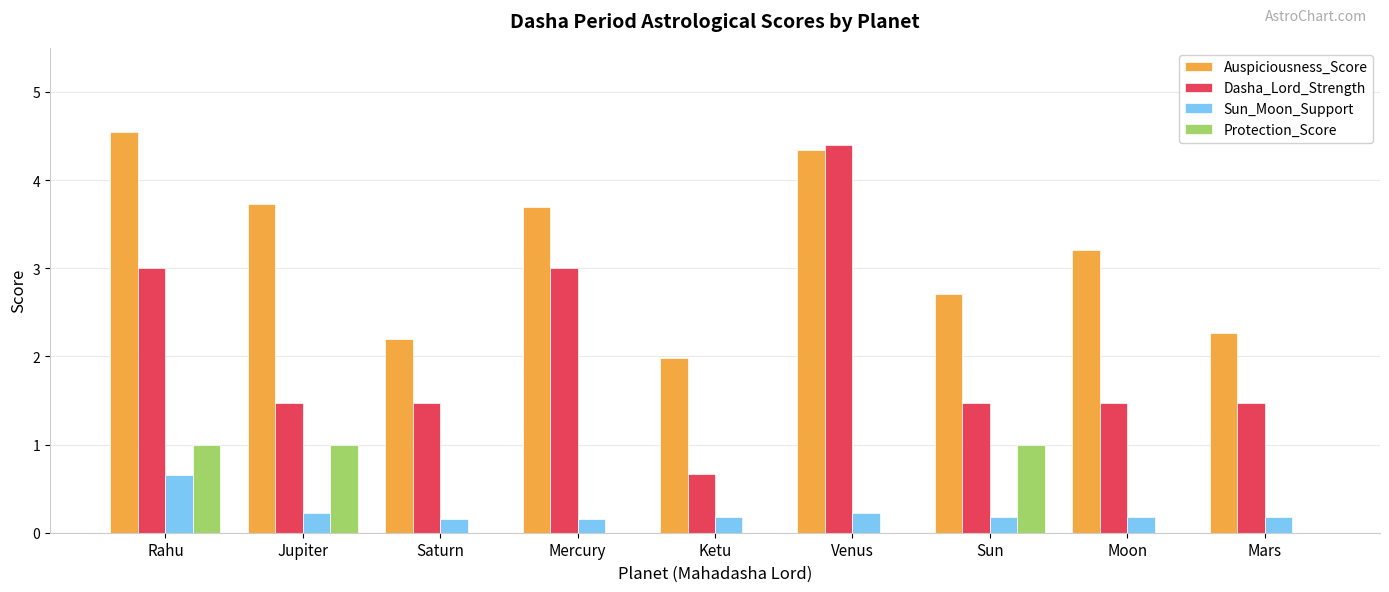

What is the total value across all series at Mercury?

6.9